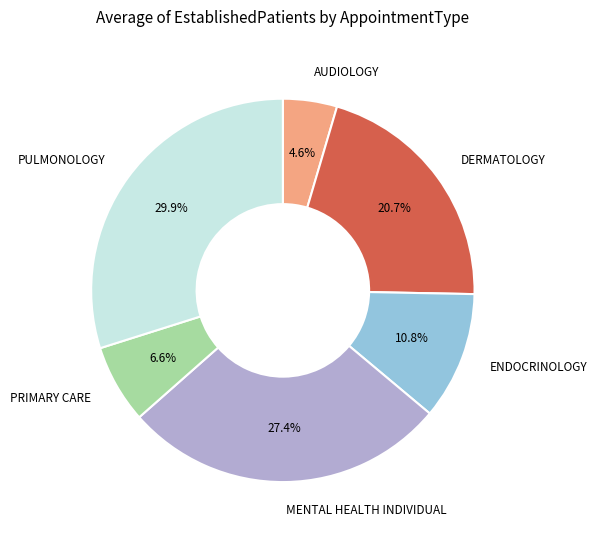

How many slices are in this pie chart?

6